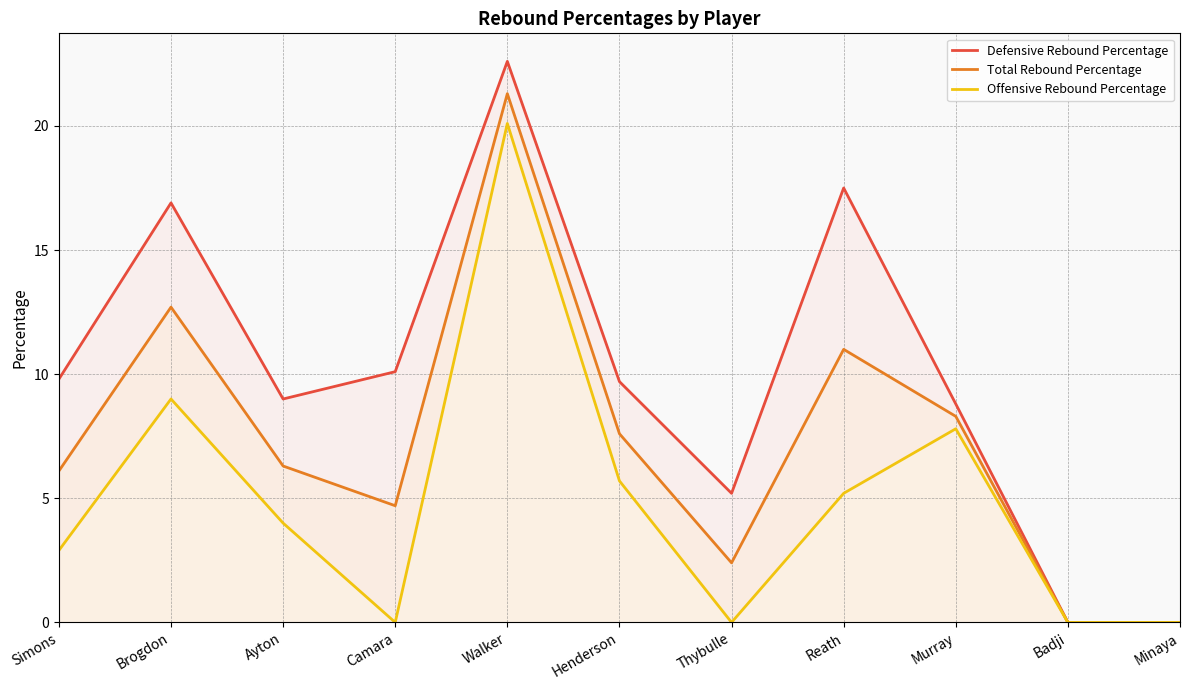

What is the label of the 8th point from the left?

Reath